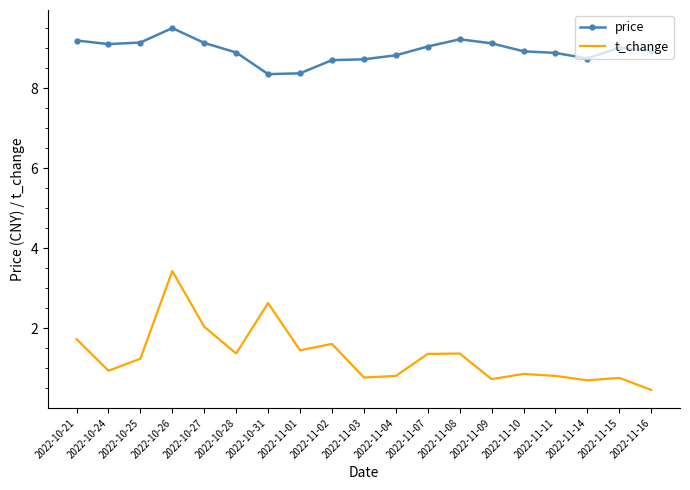

True or false: price and t_change cross at least once.

False